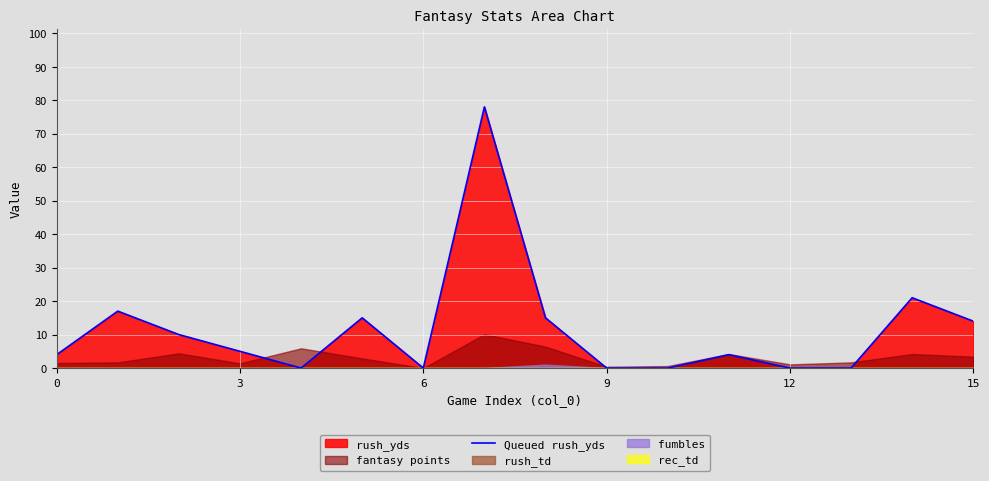

Where is the data nearest to the value 39?

14